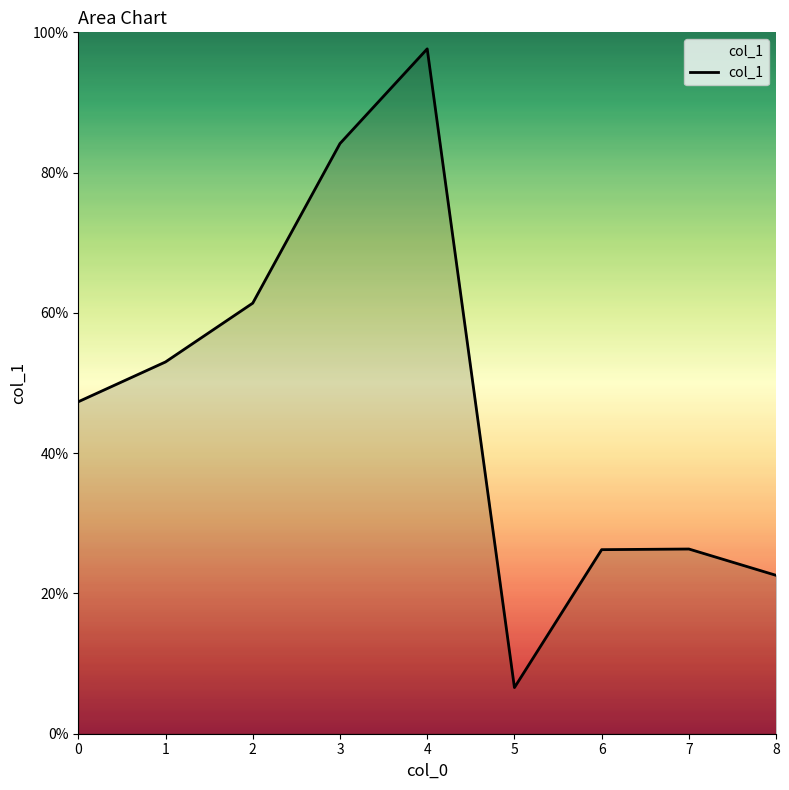

Does the chart have visible grid lines?

No